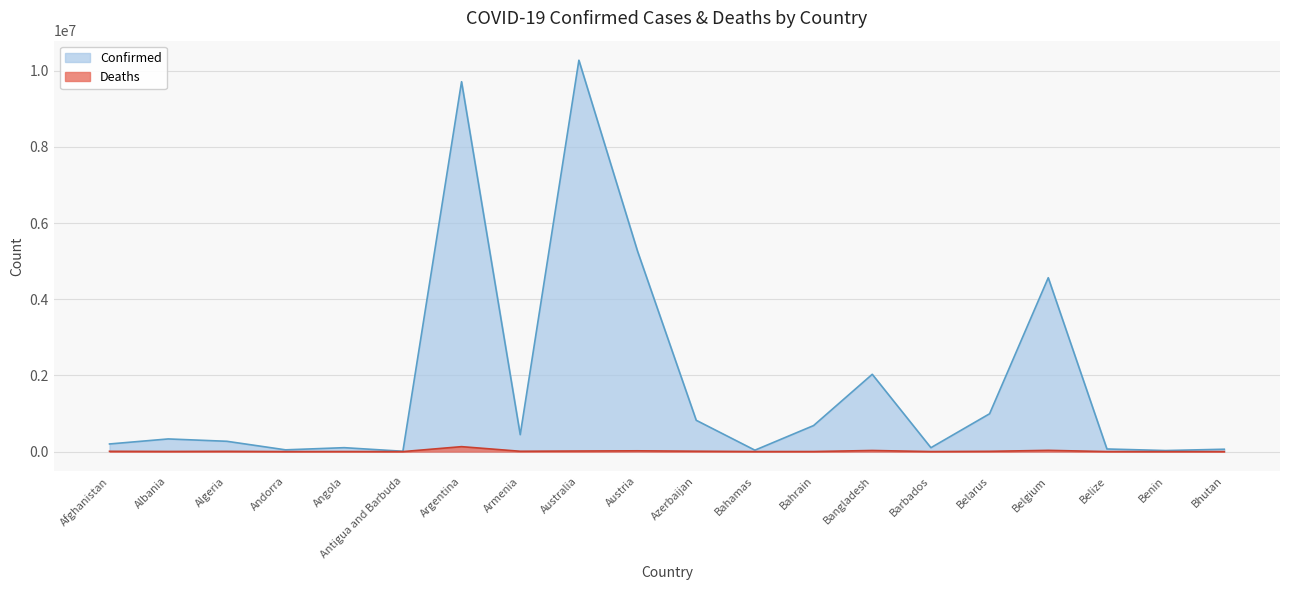

What is the difference between the second highest and second lowest values in the Confirmed series?

9685812